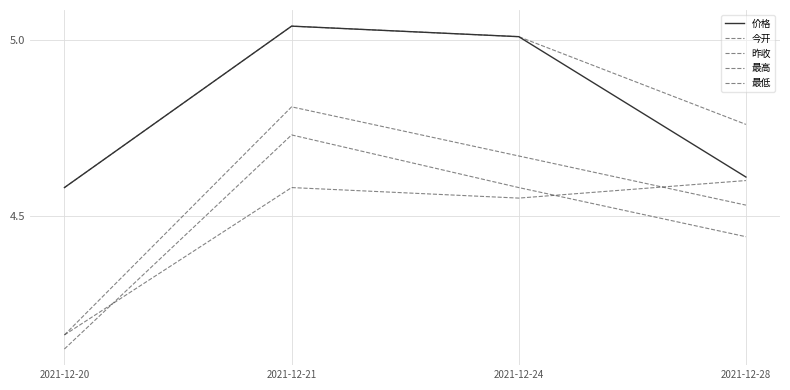

Count the 今开 values in the range 4 to 5.

4